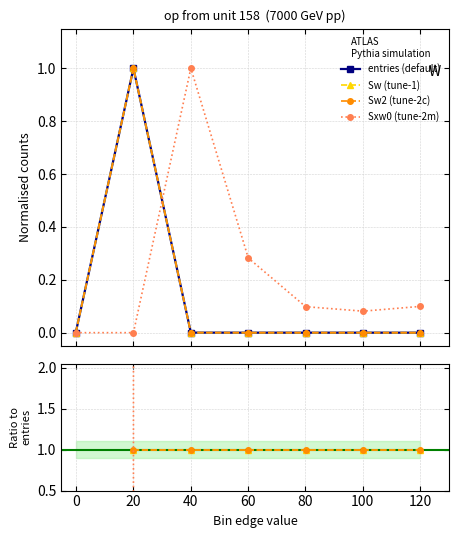

Between which two adjacent categories do Sxw0 and Sw first intersect?

20.1 and 40.1